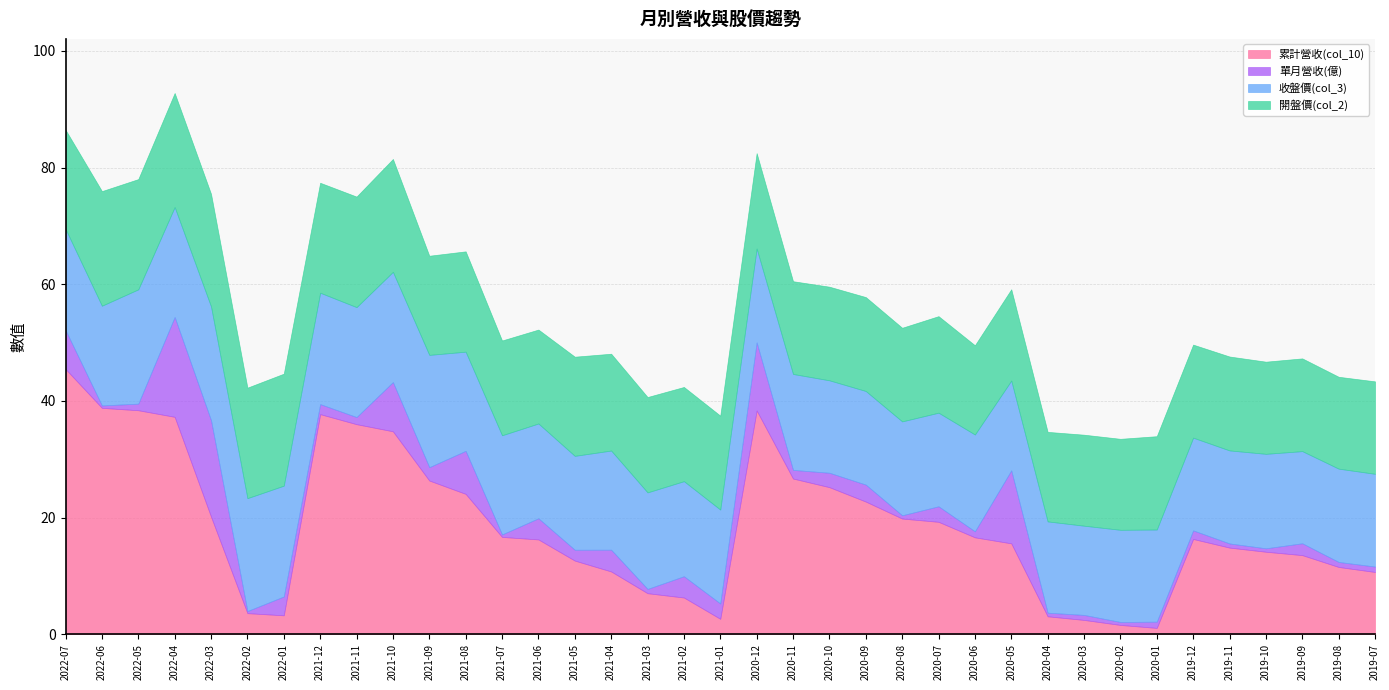

What is the greatest value displayed?

45.5